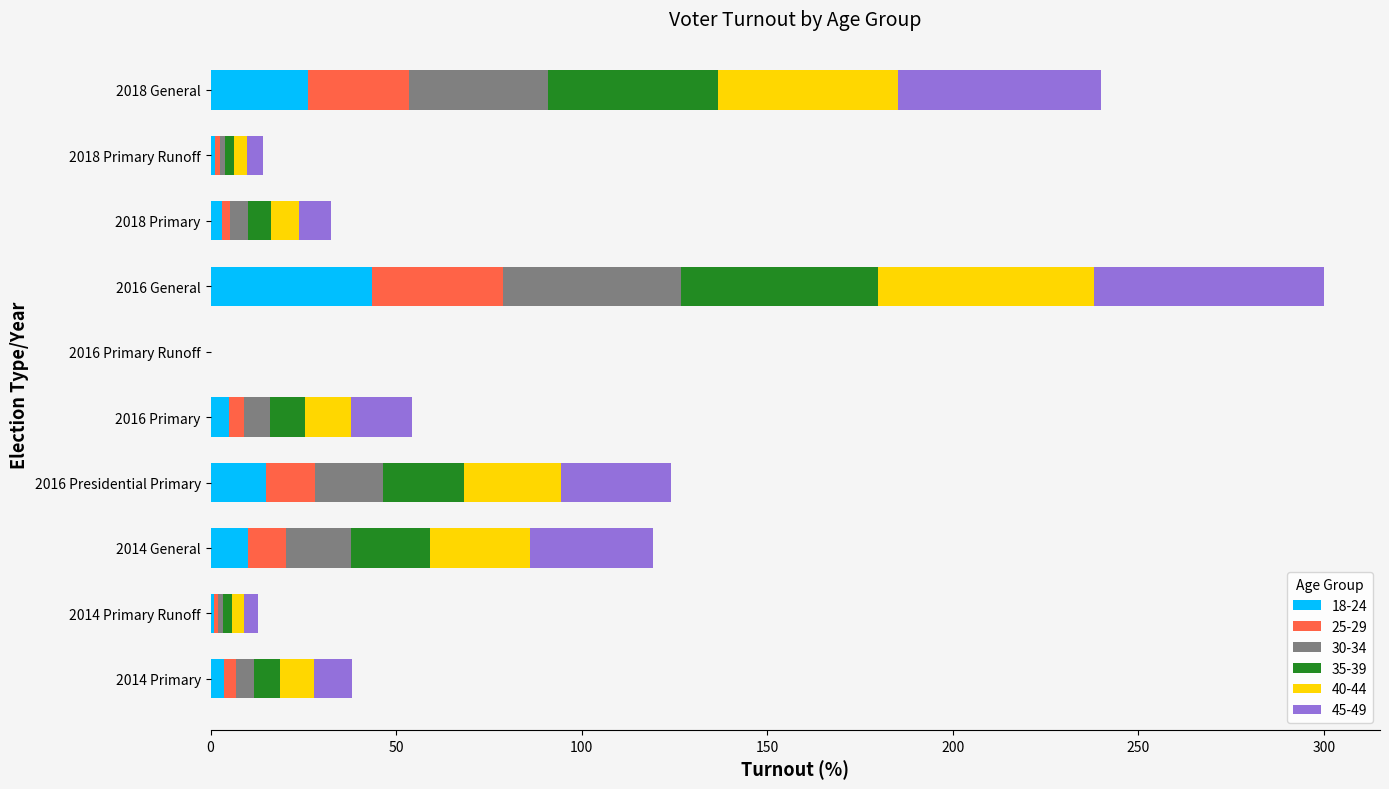

Which category has the highest value in the 18-24 series?

2016 General